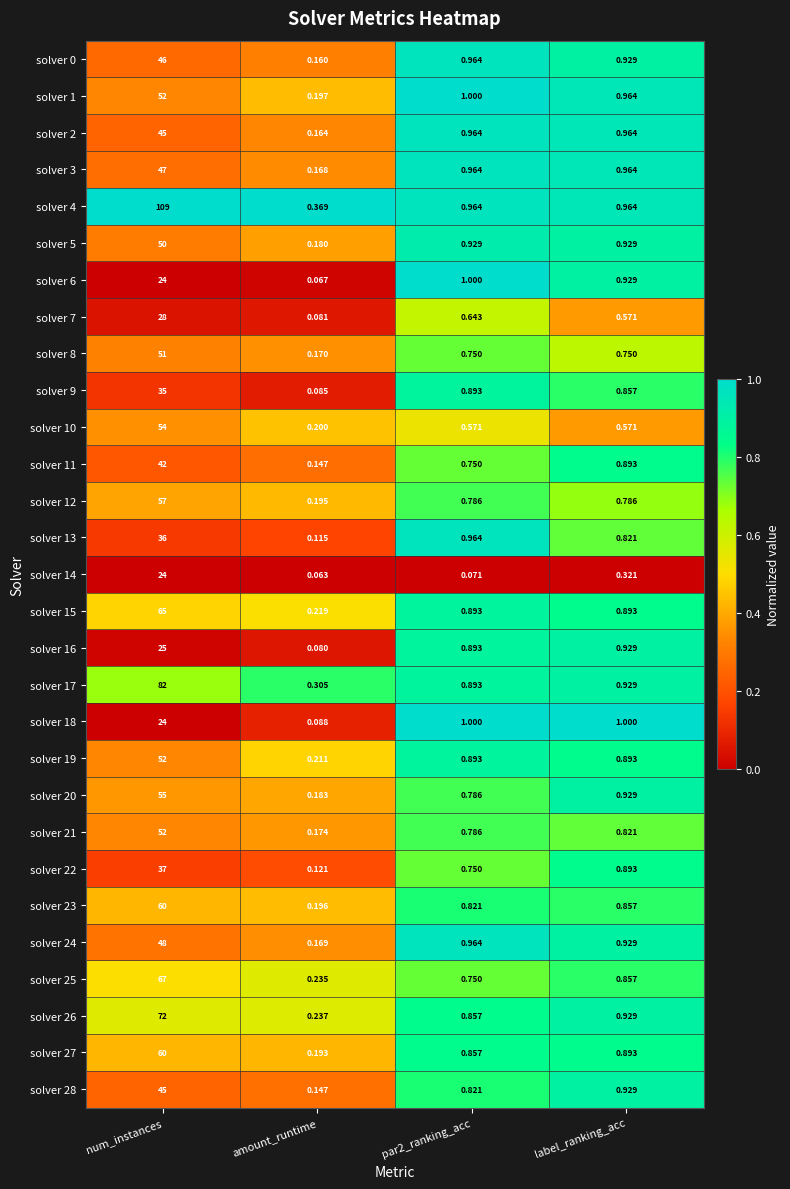

At which label does solver 1 reach its minimum?

amount_runtime